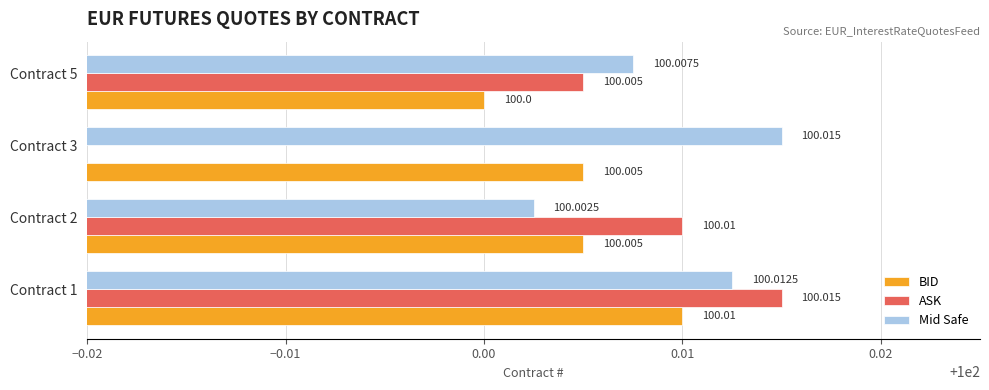

What is the total value across all series at Contract 5?

300.0